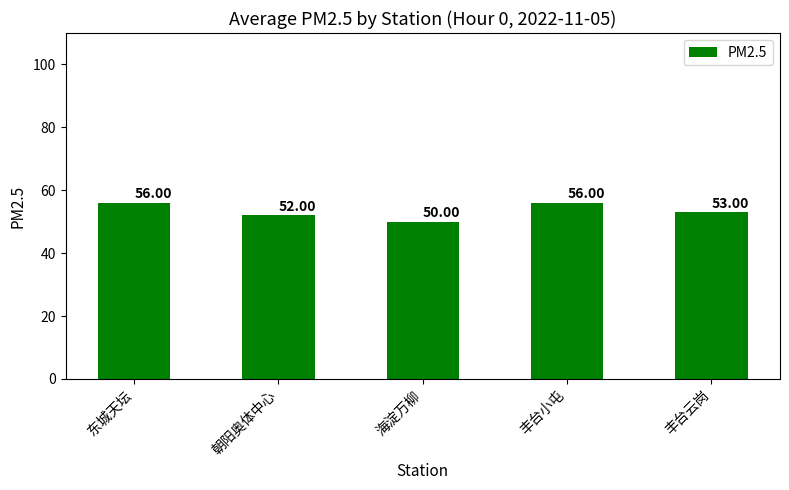

Is it true that the value at 海淀万柳 is 50?

True